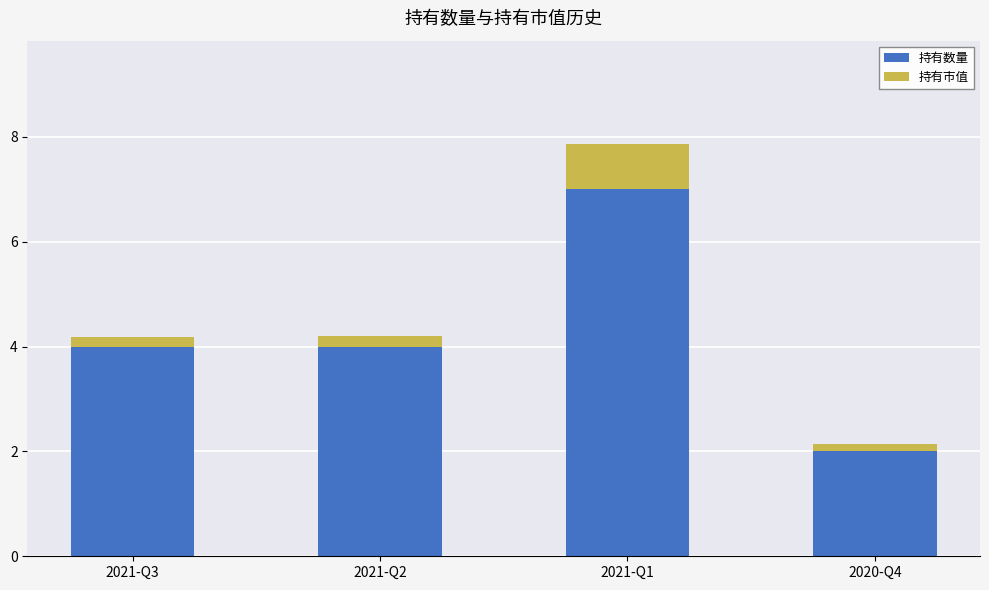

Is it true that 持有数量 equals 1.8 at 2021-Q2?

False